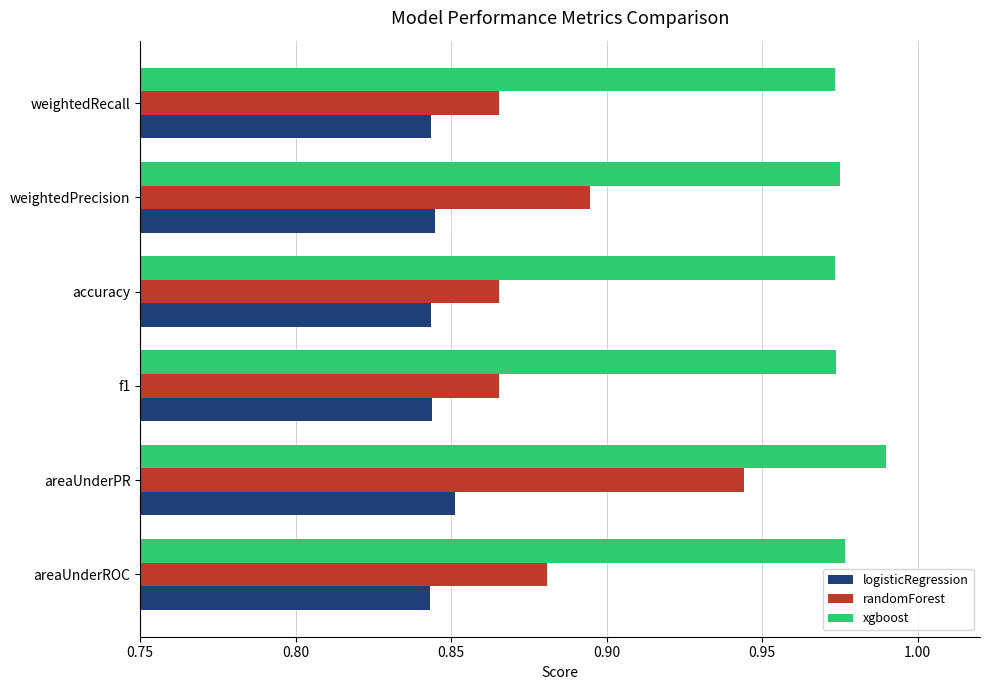

Count the number of categories in the chart.

6